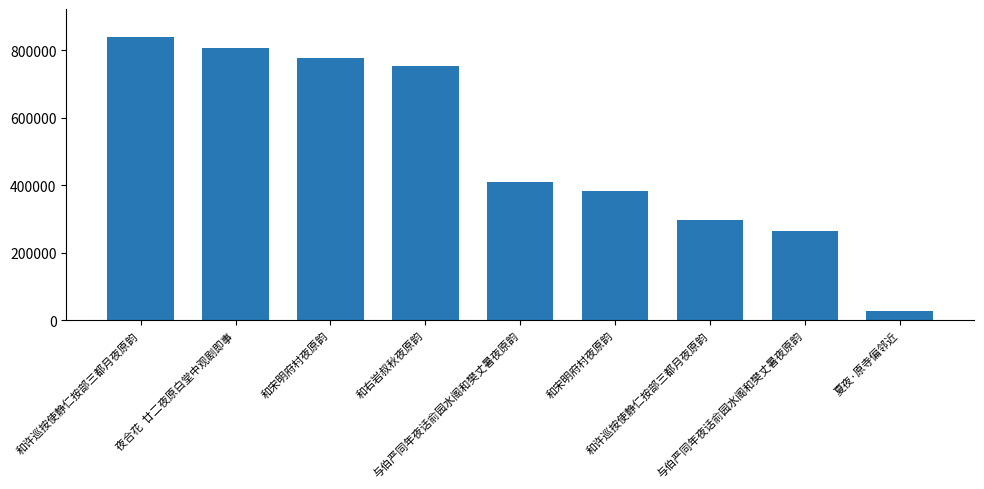

What is the approximate value at 和宋明府村夜原韵, to the nearest 50?

776500